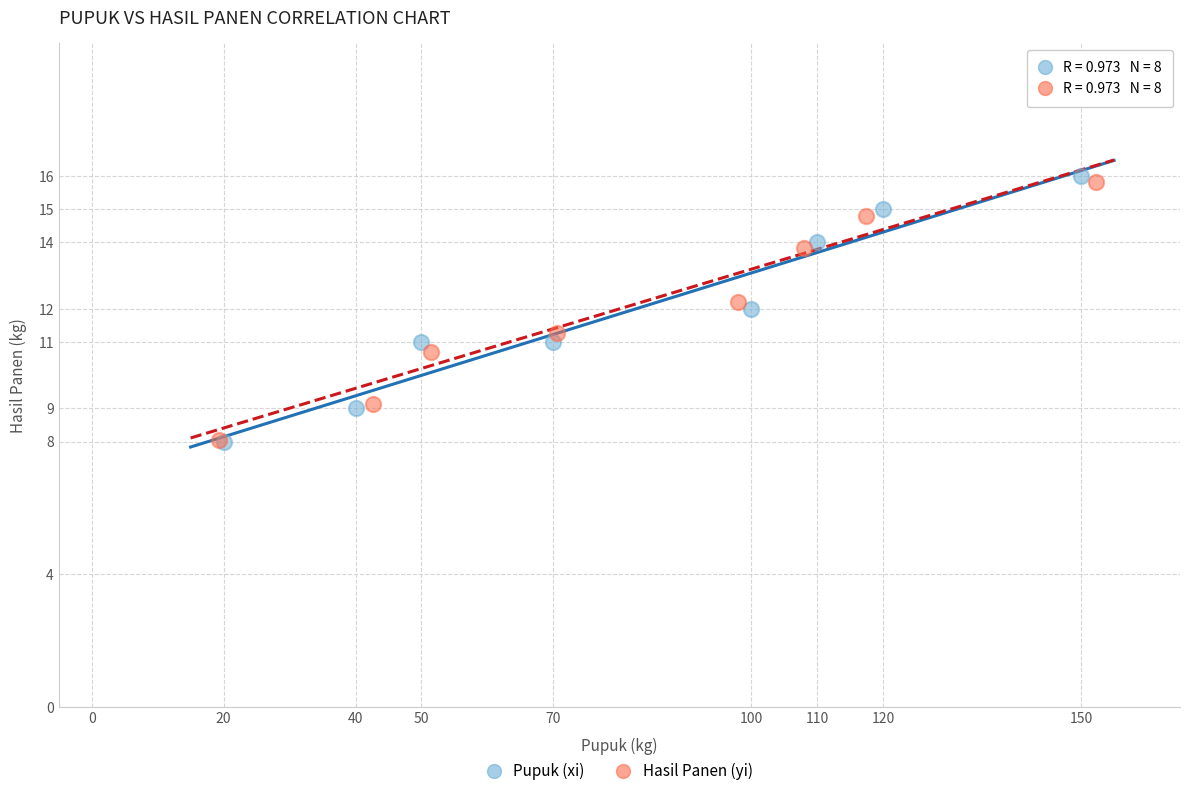

Which series reaches the maximum Y coordinate?

Pupuk (xi)